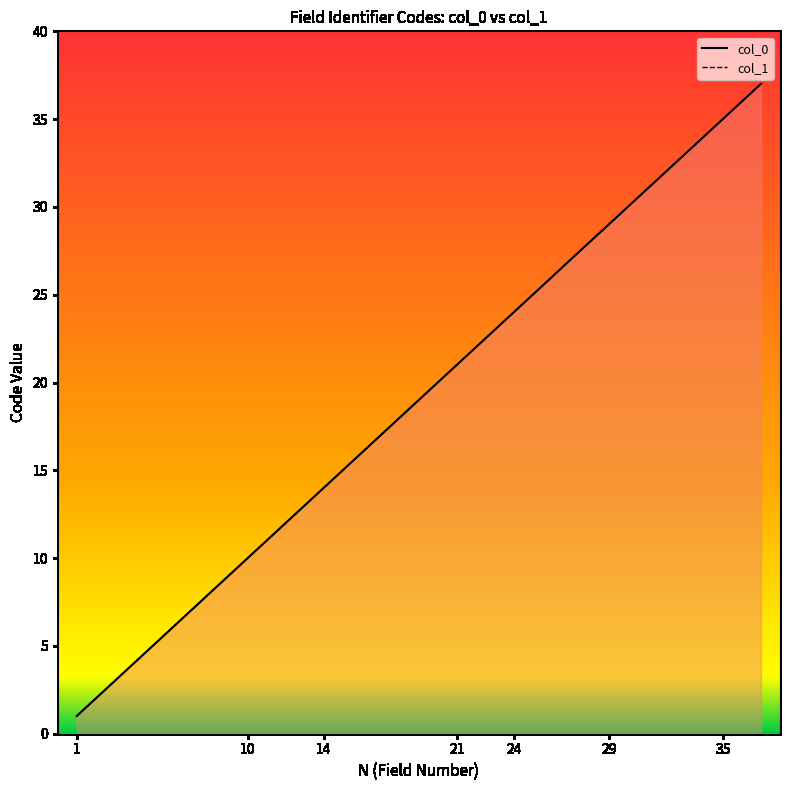

Rank the series at 35 from lowest to highest value.

col_0, col_1